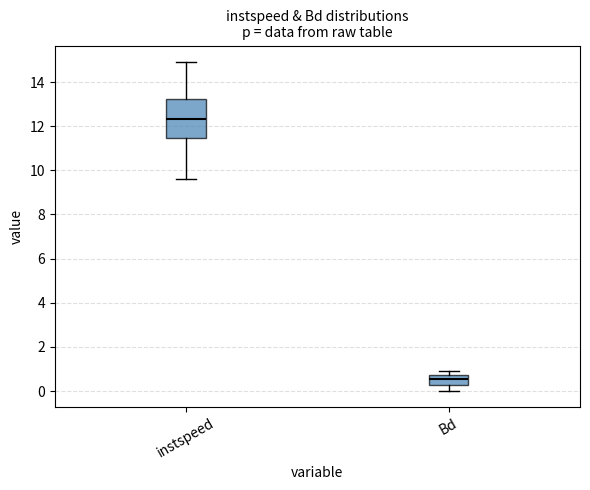

Reading left to right, read every box against the y-axis: the position of its median line, the range the box covers, and the ends of its whiskers. The values are not printed on the chart, so give them approximately, as read against the axis.

instspeed: median 12.4, box 11.4 to 13.2, whiskers 9.6 to 15.0
Bd: median 0.6, box 0.2 to 0.8, whiskers 0.0 to 1.0